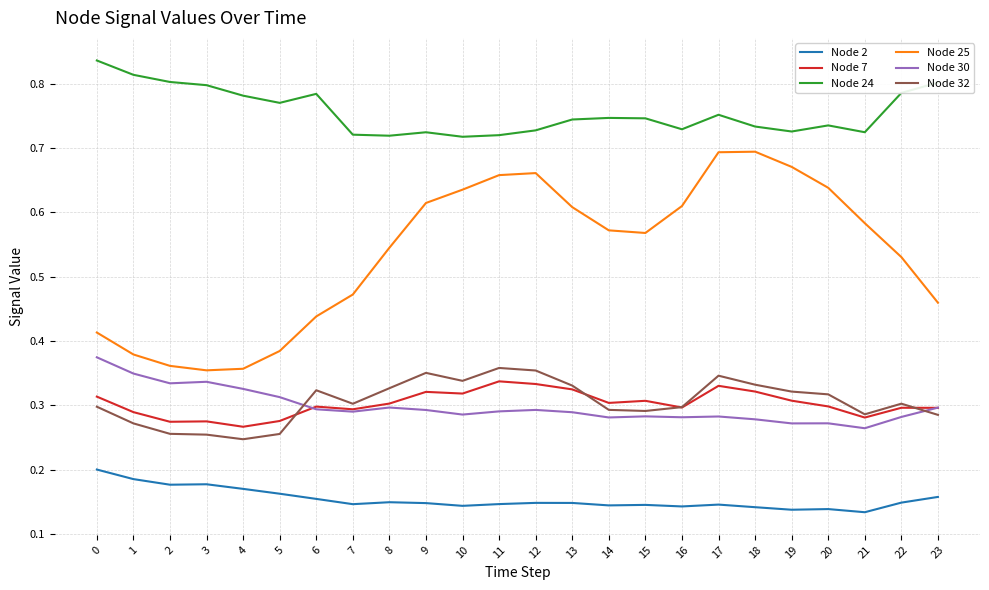

Which series has the largest range (max minus min)?

Node 25